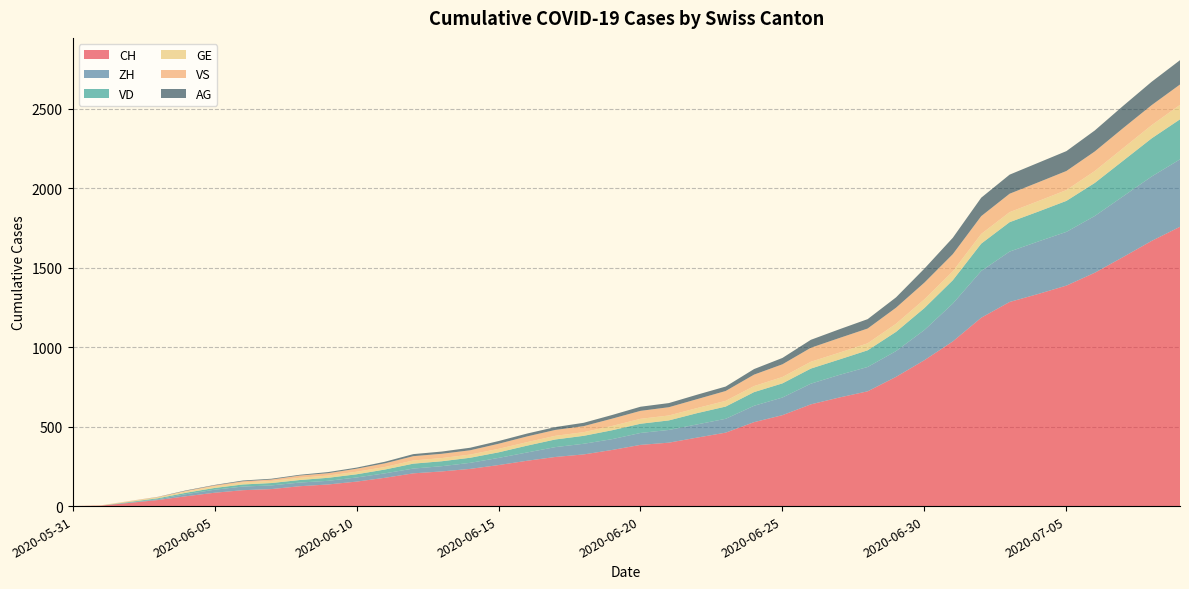

Reading right to left, transcribe all the data shown in this chart.

CH: 2020-07-09=1757	2020-07-08=1668	2020-07-07=1567	2020-07-06=1468	2020-07-05=1387	2020-07-04=1334	2020-07-03=1284	2020-07-02=1185	2020-07-01=1036	2020-06-30=918	2020-06-29=813	2020-06-28=722	2020-06-27=683	2020-06-26=640	2020-06-25=572	2020-06-24=528	2020-06-23=462	2020-06-22=431	2020-06-21=399	2020-06-20=385	2020-06-19=353	2020-06-18=325	2020-06-17=309	2020-06-16=285	2020-06-15=258	2020-06-14=234	2020-06-13=218	2020-06-12=206	2020-06-11=178	2020-06-10=154	2020-06-09=136	2020-06-08=125	2020-06-07=107	2020-06-06=100	2020-06-05=84	2020-06-04=62	2020-06-03=38	2020-06-02=20	2020-06-01=3	2020-05-31=0
ZH: 2020-07-09=424	2020-07-08=405	2020-07-07=382	2020-07-06=357	2020-07-05=338	2020-07-04=330	2020-07-03=317	2020-07-02=294	2020-07-01=238	2020-06-30=190	2020-06-29=162	2020-06-28=153	2020-06-27=142	2020-06-26=130	2020-06-25=111	2020-06-24=103	2020-06-23=87	2020-06-22=83	2020-06-21=80	2020-06-20=75	2020-06-19=68	2020-06-18=67	2020-06-17=62	2020-06-16=52	2020-06-15=45	2020-06-14=38	2020-06-13=33	2020-06-12=30	2020-06-11=28	2020-06-10=26	2020-06-09=23	2020-06-08=23	2020-06-07=23	2020-06-06=23	2020-06-05=19	2020-06-04=13	2020-06-03=5	2020-06-02=2	2020-06-01=0	2020-05-31=0
VD: 2020-07-09=252	2020-07-08=240	2020-07-07=224	2020-07-06=208	2020-07-05=195	2020-07-04=188	2020-07-03=185	2020-07-02=172	2020-07-01=147	2020-06-30=138	2020-06-29=121	2020-06-28=105	2020-06-27=97	2020-06-26=95	2020-06-25=89	2020-06-24=86	2020-06-23=77	2020-06-22=71	2020-06-21=60	2020-06-20=58	2020-06-19=56	2020-06-18=50	2020-06-17=48	2020-06-16=43	2020-06-15=35	2020-06-14=32	2020-06-13=31	2020-06-12=31	2020-06-11=24	2020-06-10=20	2020-06-09=19	2020-06-08=16	2020-06-07=15	2020-06-06=13	2020-06-05=11	2020-06-04=9	2020-06-03=6	2020-06-02=4	2020-06-01=0	2020-05-31=0
GE: 2020-07-09=91	2020-07-08=83	2020-07-07=79	2020-07-06=75	2020-07-05=68	2020-07-04=66	2020-07-03=63	2020-07-02=61	2020-07-01=56	2020-06-30=55	2020-06-29=51	2020-06-28=44	2020-06-27=43	2020-06-26=43	2020-06-25=40	2020-06-24=38	2020-06-23=36	2020-06-22=32	2020-06-21=31	2020-06-20=31	2020-06-19=27	2020-06-18=23	2020-06-17=23	2020-06-16=22	2020-06-15=22	2020-06-14=20	2020-06-13=20	2020-06-12=20	2020-06-11=16	2020-06-10=16	2020-06-09=14	2020-06-08=14	2020-06-07=13	2020-06-06=13	2020-06-05=10	2020-06-04=8	2020-06-03=6	2020-06-02=4	2020-06-01=1	2020-05-31=0
VS: 2020-07-09=128	2020-07-08=126	2020-07-07=126	2020-07-06=123	2020-07-05=120	2020-07-04=118	2020-07-03=116	2020-07-02=112	2020-07-01=108	2020-06-30=105	2020-06-29=101	2020-06-28=93	2020-06-27=92	2020-06-26=88	2020-06-25=80	2020-06-24=72	2020-06-23=62	2020-06-22=56	2020-06-21=52	2020-06-20=50	2020-06-19=46	2020-06-18=38	2020-06-17=37	2020-06-16=36	2020-06-15=32	2020-06-14=27	2020-06-13=27	2020-06-12=27	2020-06-11=23	2020-06-10=19	2020-06-09=15	2020-06-08=14	2020-06-07=9	2020-06-06=7	2020-06-05=6	2020-06-04=4	2020-06-03=2	2020-06-02=2	2020-06-01=1	2020-05-31=0
AG: 2020-07-09=153	2020-07-08=147	2020-07-07=140	2020-07-06=132	2020-07-05=125	2020-07-04=123	2020-07-03=120	2020-07-02=116	2020-07-01=103	2020-06-30=88	2020-06-29=65	2020-06-28=59	2020-06-27=55	2020-06-26=50	2020-06-25=40	2020-06-24=35	2020-06-23=28	2020-06-22=28	2020-06-21=26	2020-06-20=26	2020-06-19=23	2020-06-18=21	2020-06-17=18	2020-06-16=18	2020-06-15=17	2020-06-14=16	2020-06-13=14	2020-06-12=13	2020-06-11=10	2020-06-10=7	2020-06-09=7	2020-06-08=5	2020-06-07=5	2020-06-06=5	2020-06-05=3	2020-06-04=3	2020-06-03=1	2020-06-02=0	2020-06-01=0	2020-05-31=0